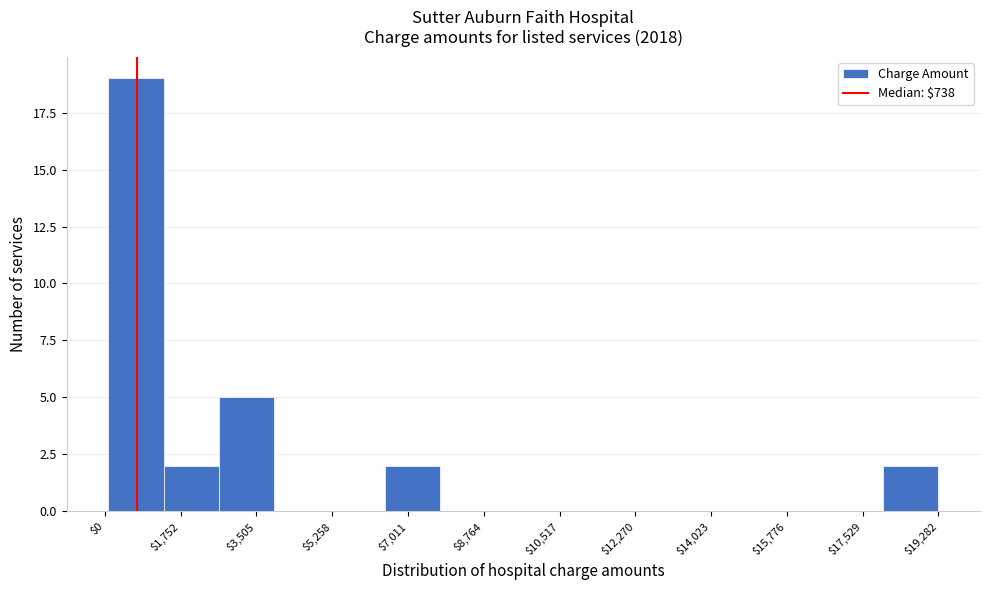

How tall is the bar that spans 2600 to 4000 on the x-axis? Neither the bar edges nor the heights are printed on the chart, so give them approximately, as read against the axes.

5